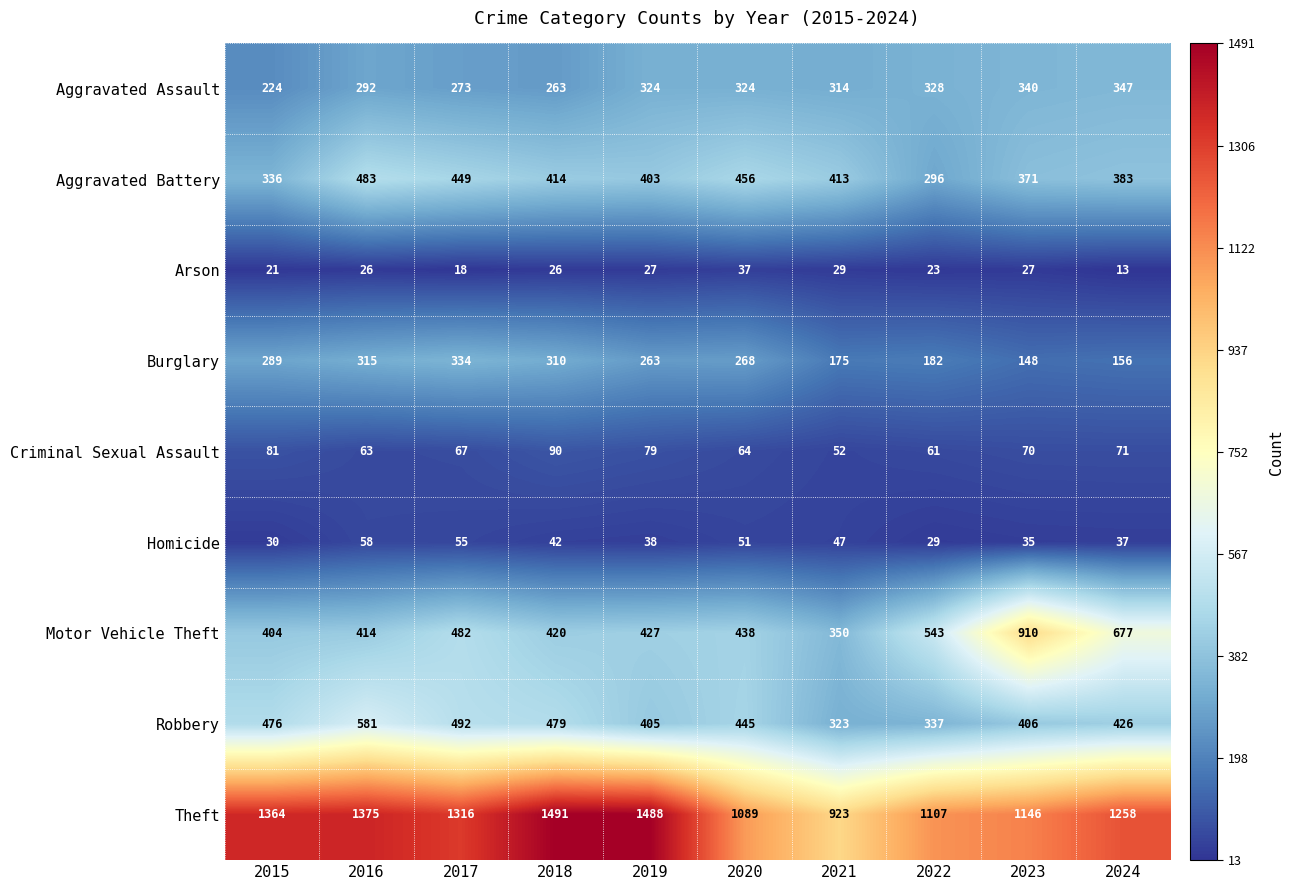

True or false: Robbery has a value of 492 at 2017.

True